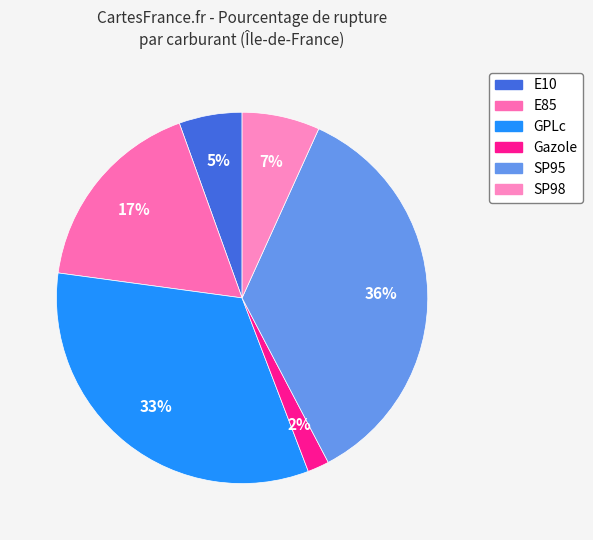

Is it true that GPLc is 27% of the pie?

False